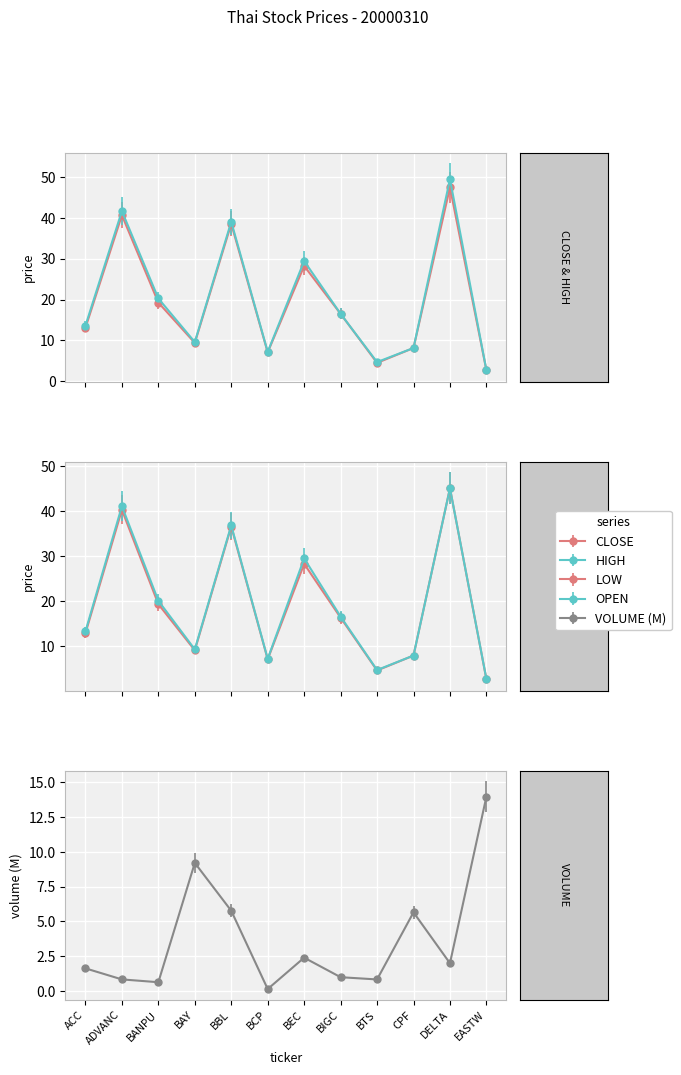

At how many categories does at least one series exceed 28?

4